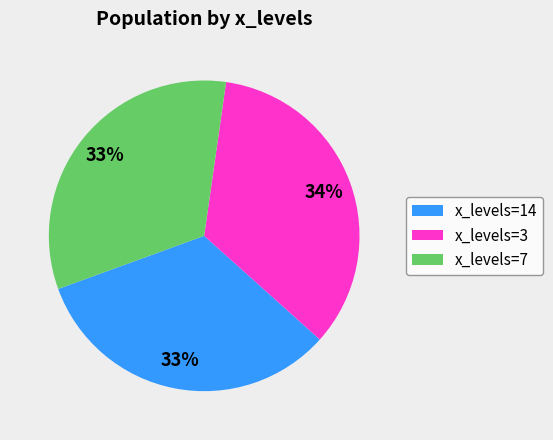

To the nearest percent, what is the combined percentage of x_levels=3 and x_levels=14?

67%